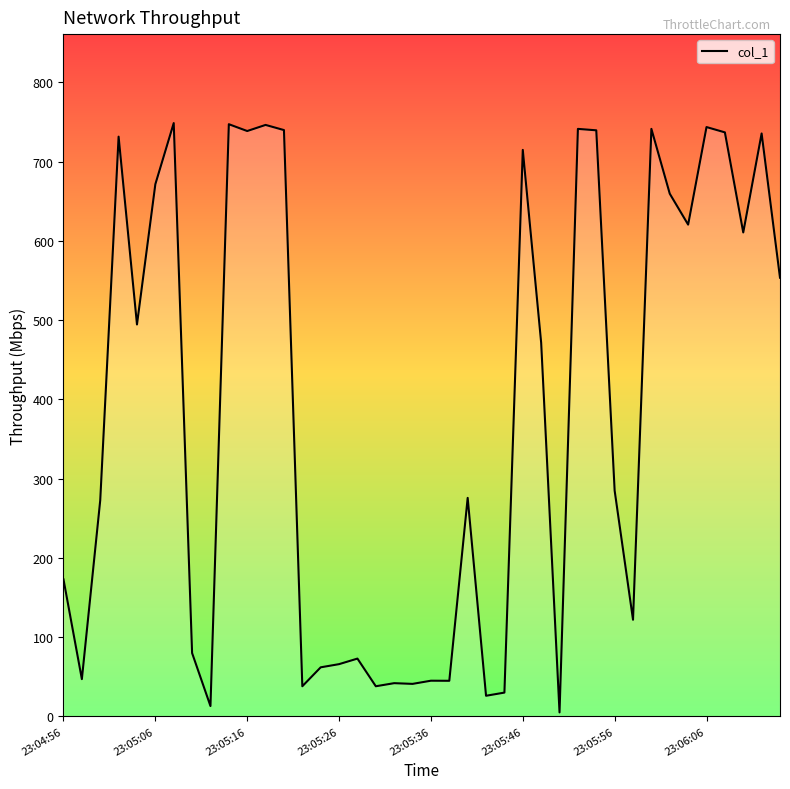

What is the greatest value displayed?

748.6